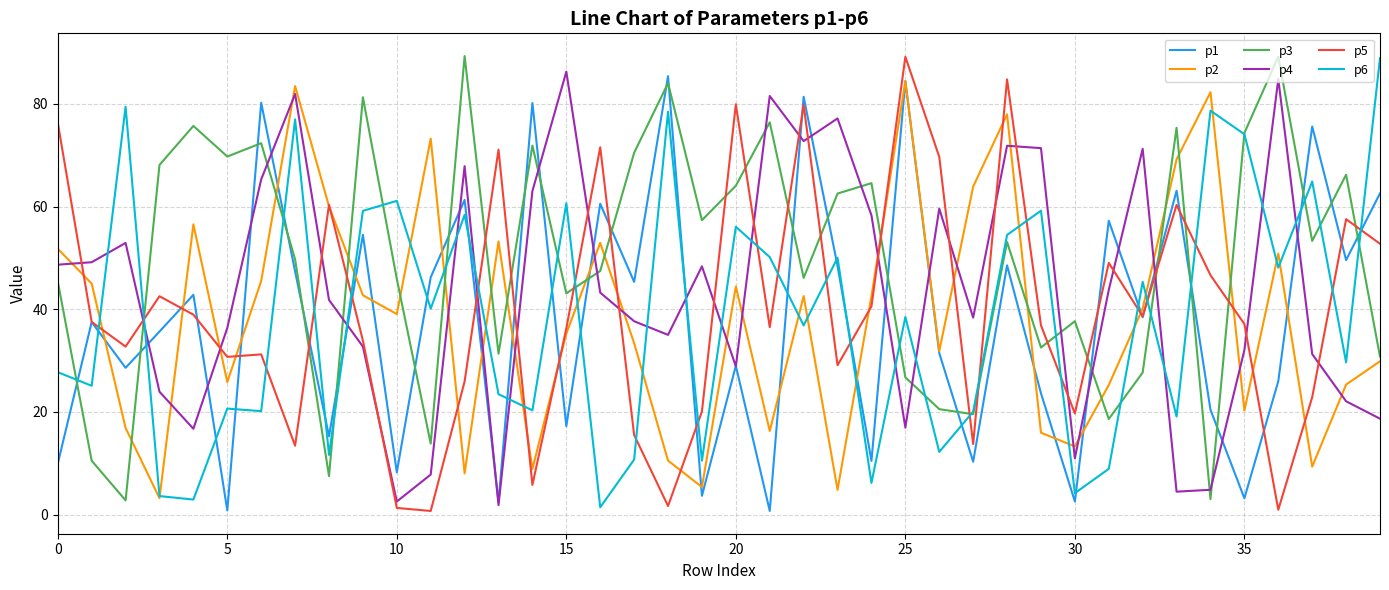

What is the highest value of the p3 series?

89.3